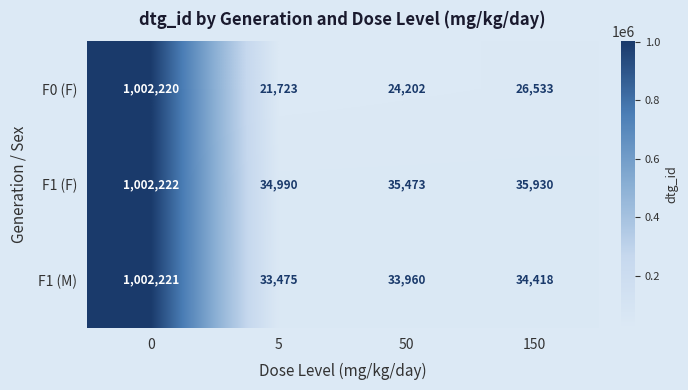

What is the difference between the F1 (F) values at 150 and 0?

966292